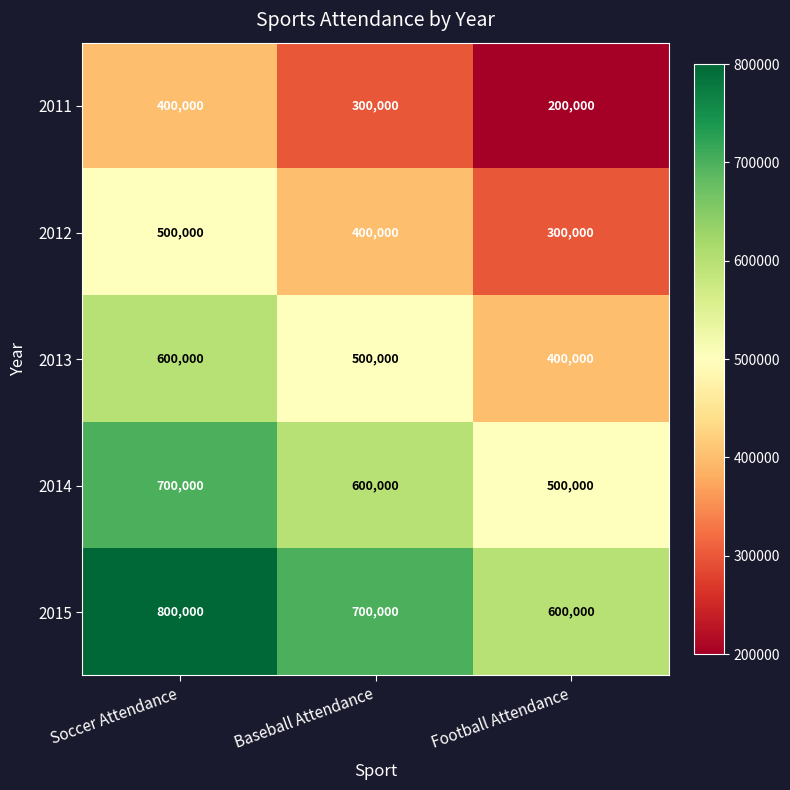

Reading left to right, what are all the values shown in this chart?

2011: 400000	300000	200000
2012: 500000	400000	300000
2013: 600000	500000	400000
2014: 700000	600000	500000
2015: 800000	700000	600000